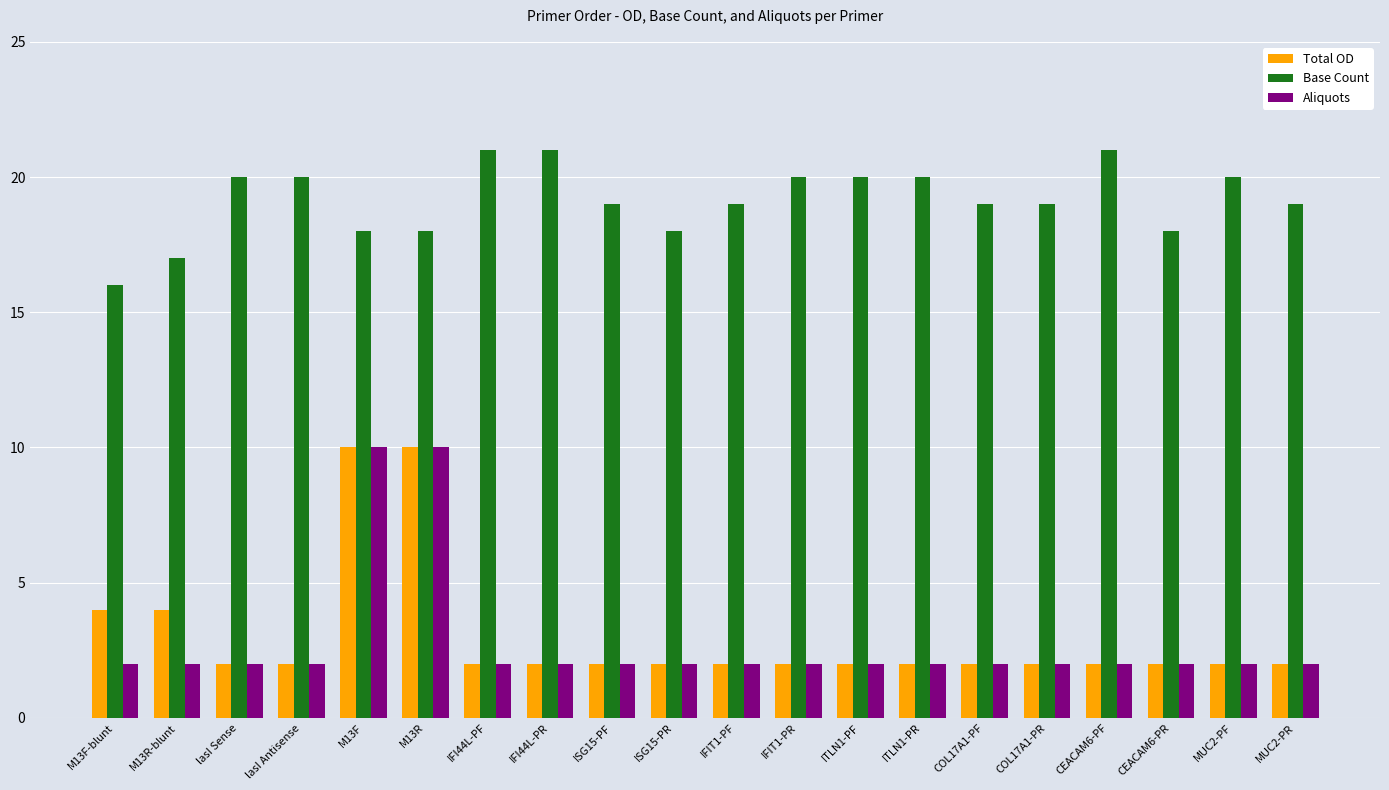

Count the number of categories in the chart.

20